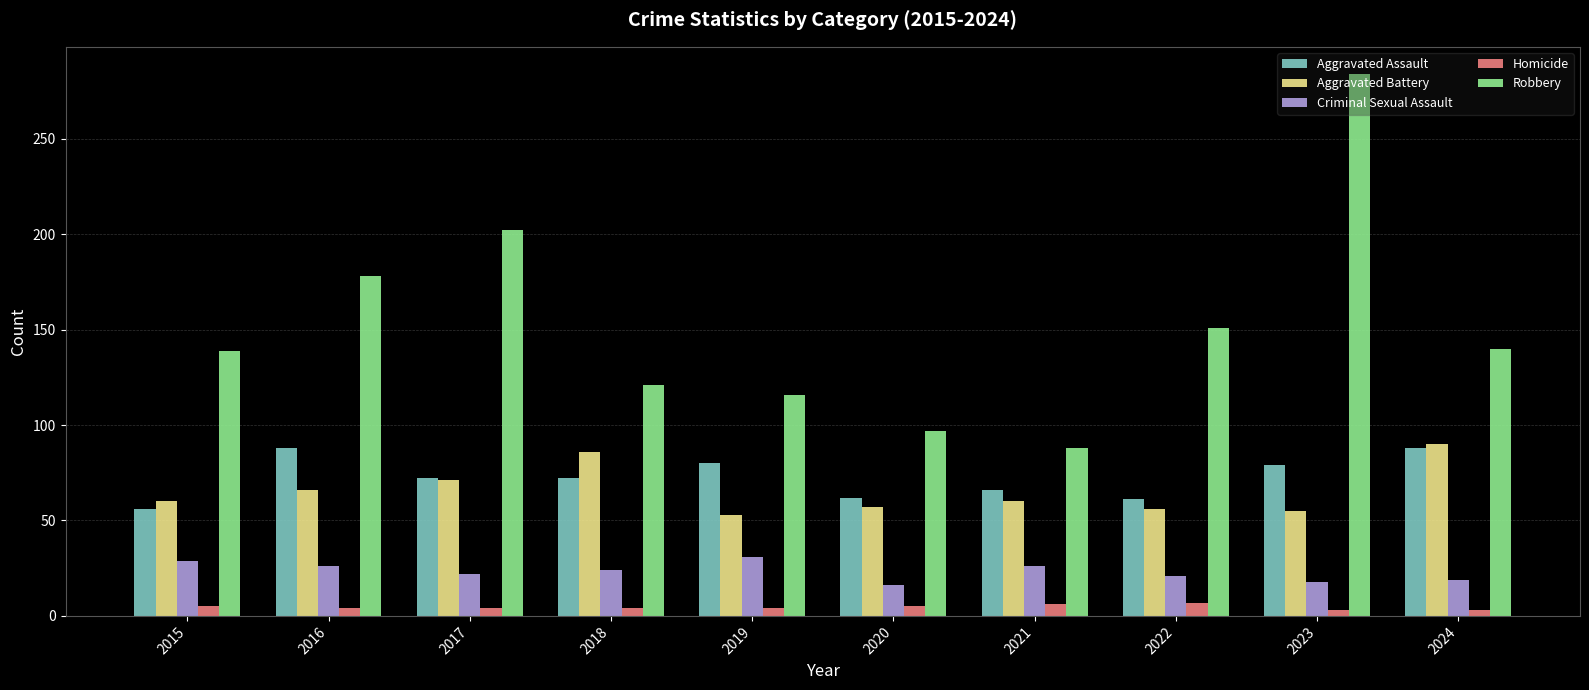

Which series changed the most between 2015 and 2016?

Robbery